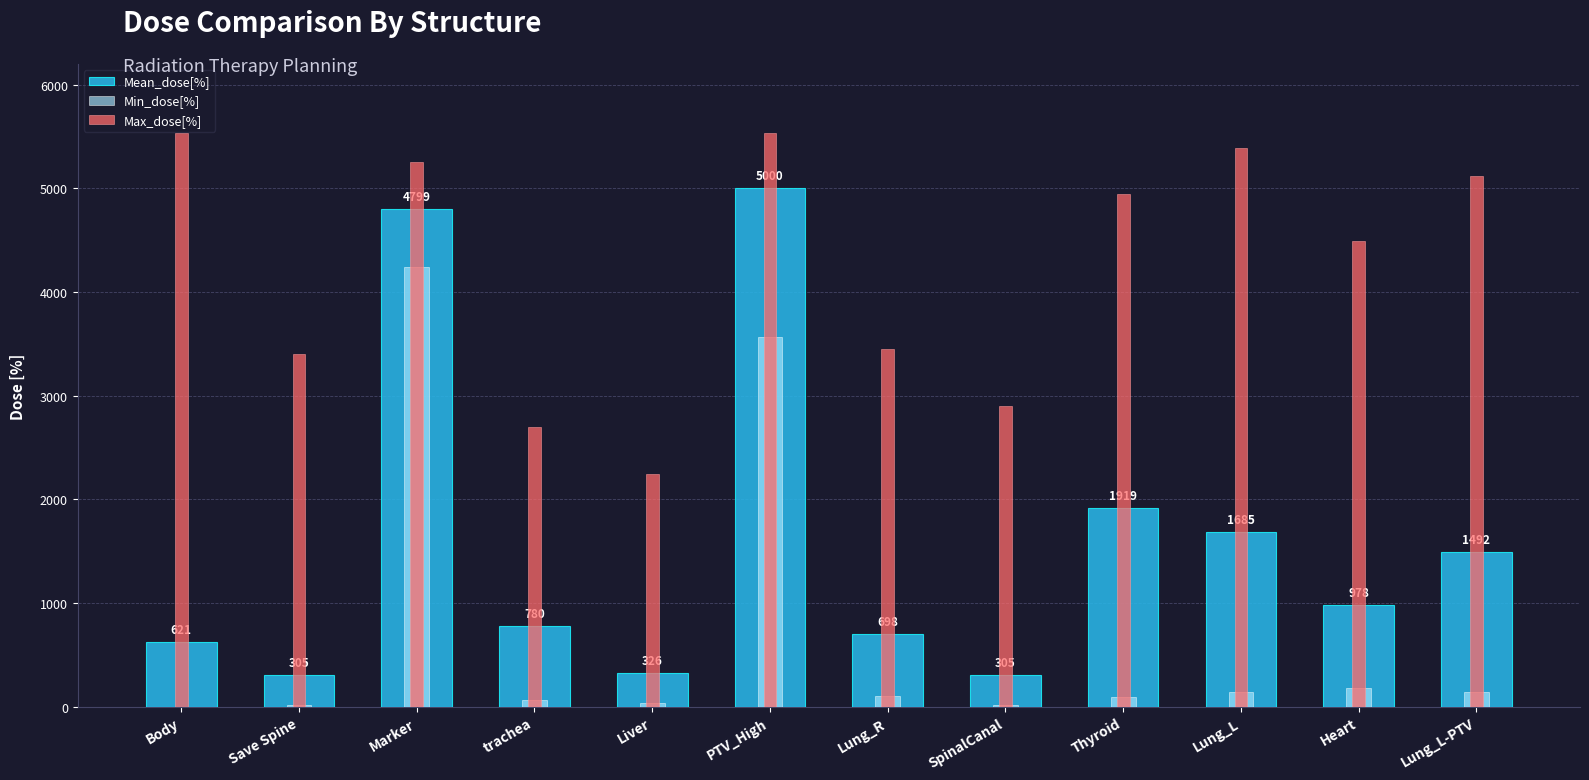

What is the total value across all series at PTV_High?

14097.8